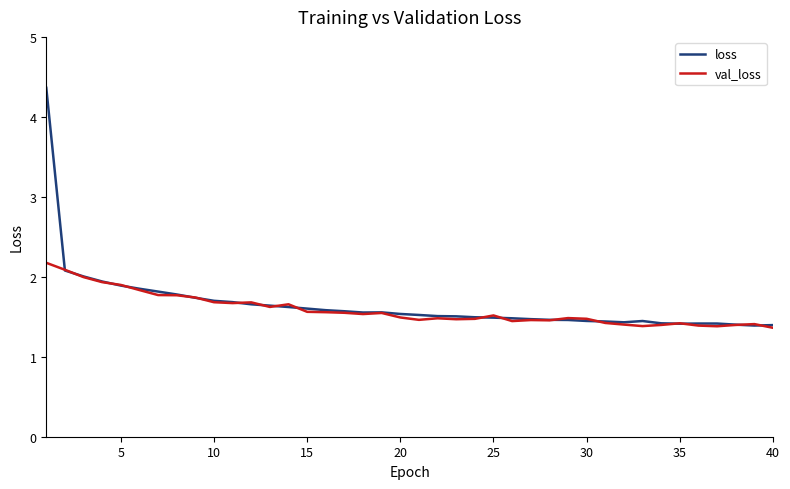

Which series has the largest range (max minus min)?

loss